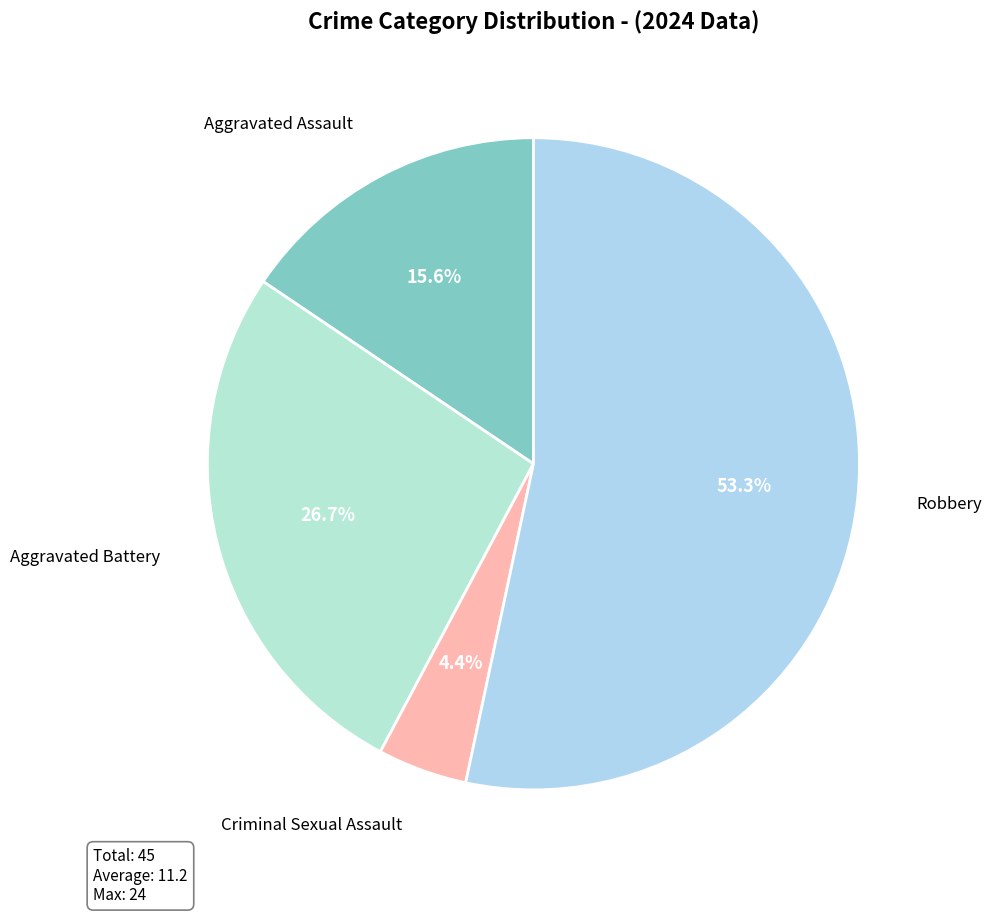

To the nearest percent, what percentage of the pie is Robbery?

53%